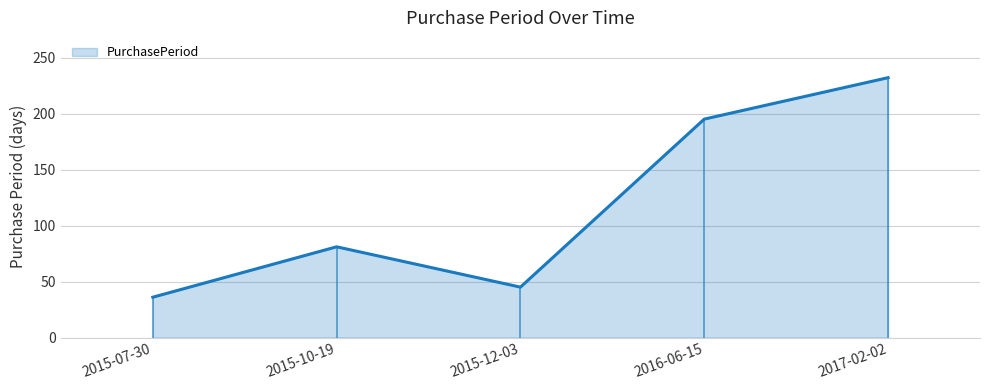

What is the sum of all values?

589